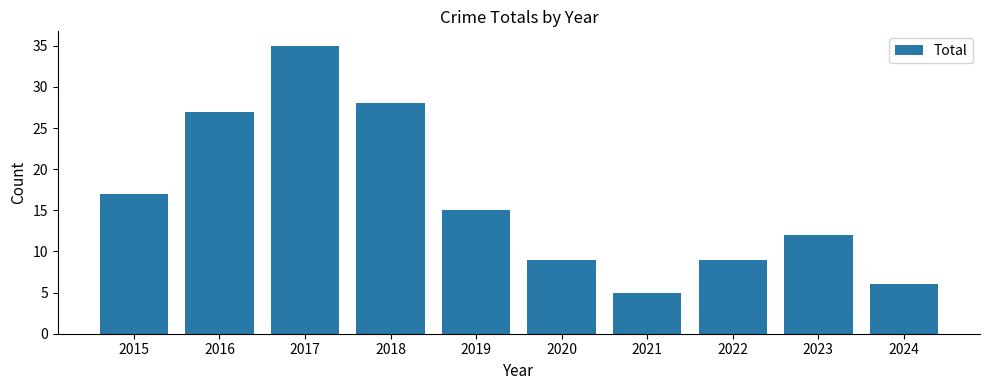

What is the value of the 7th bar from the left?

5